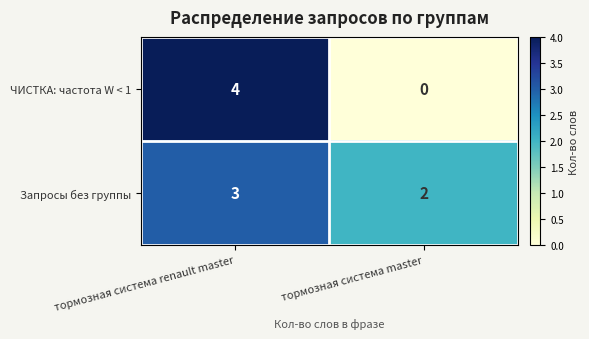

List the series in order of their peak value, highest first.

ЧИСТКА: частота W < 1, Запросы без группы